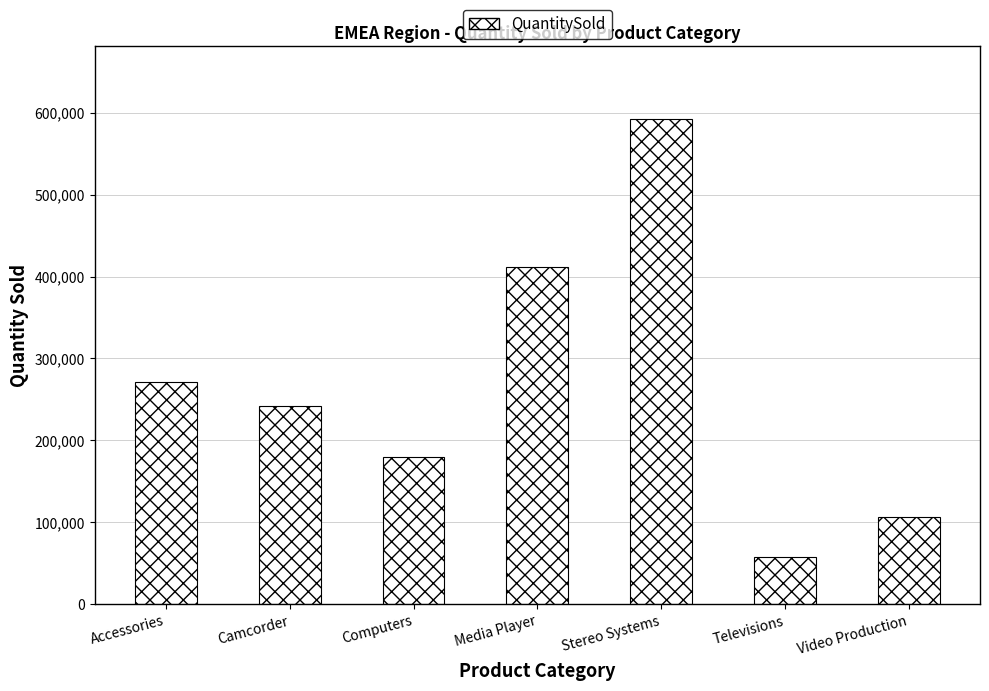

List the labels in order of value, largest first.

Stereo Systems, Media Player, Accessories, Camcorder, Computers, Video Production, Televisions